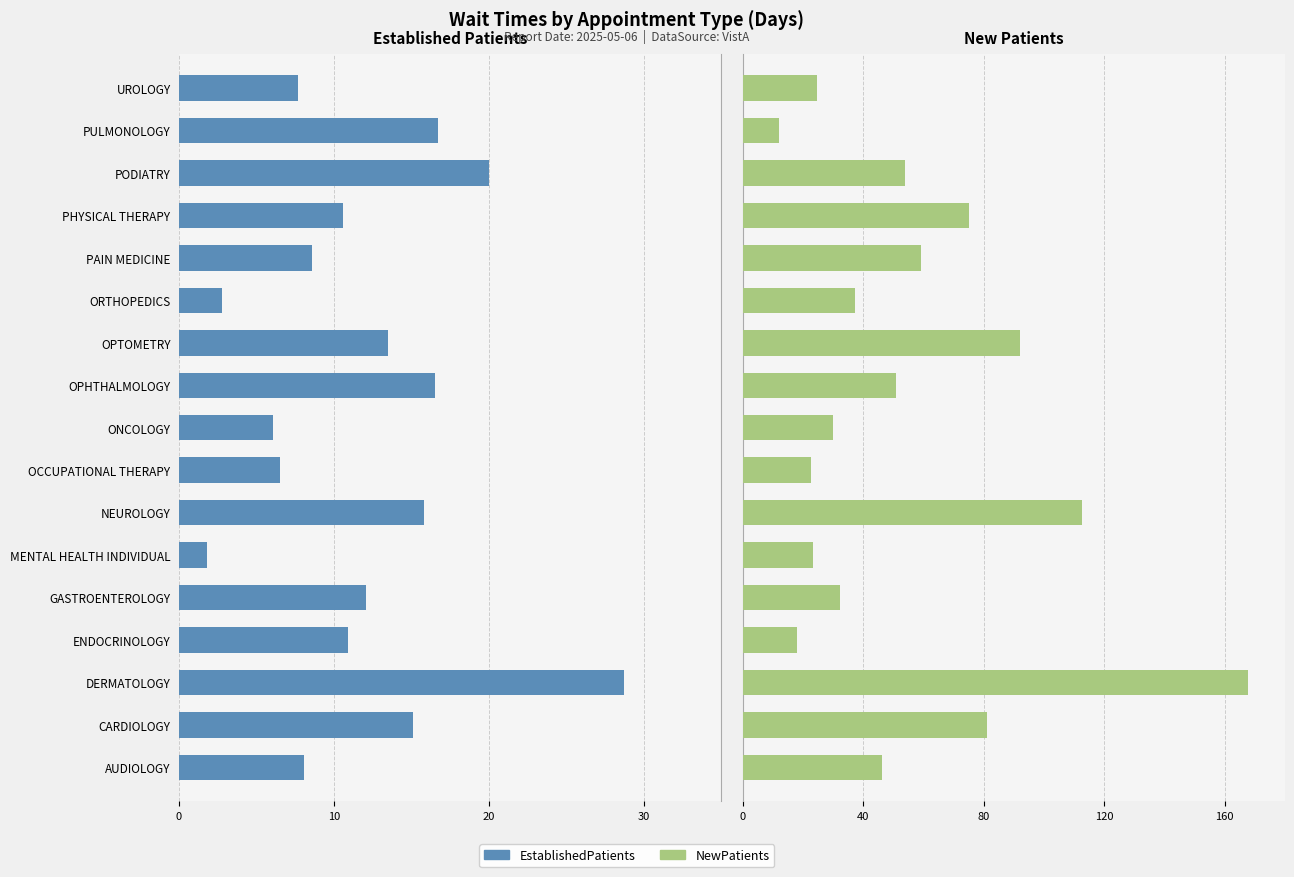

Which series has the largest total across all categories?

NewPatients